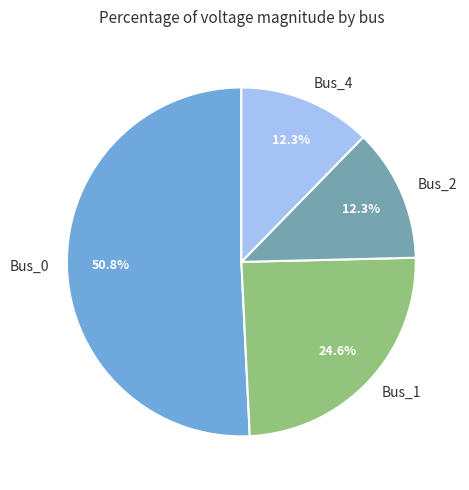

What is the total percentage of Bus_0 and Bus_2?

63.1%